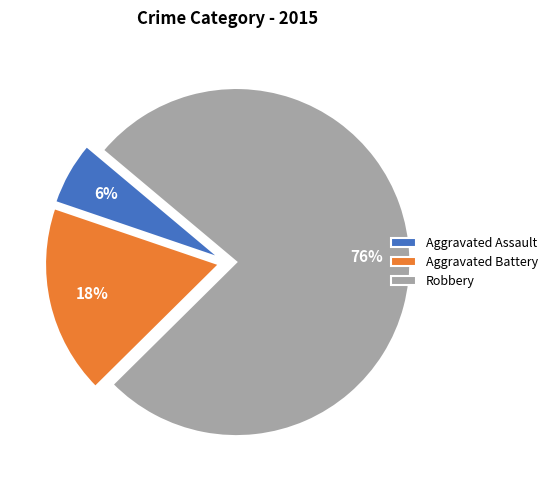

What is the ratio of the value at Aggravated Assault to the value at Aggravated Battery?

0.3